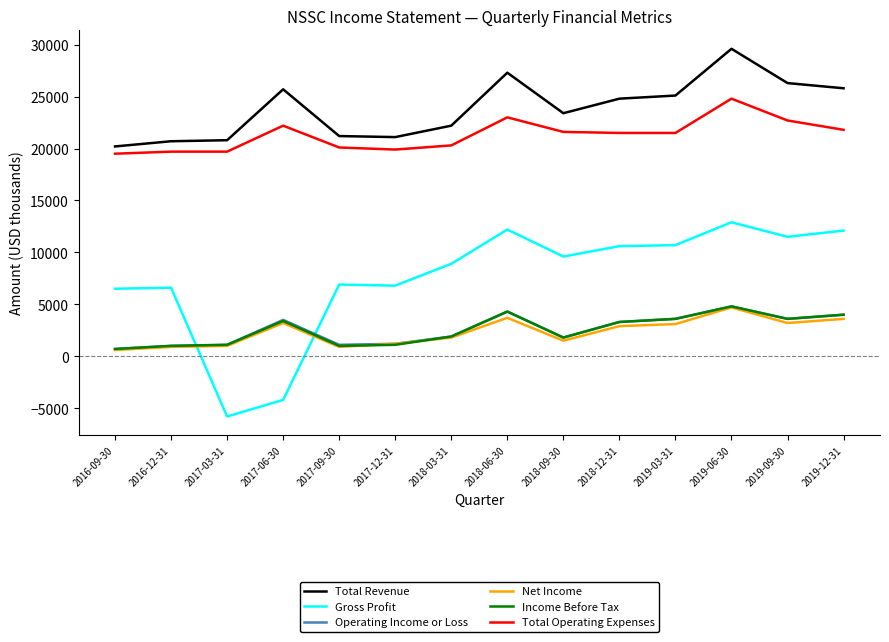

At which category does the chart reach its minimum across all series?

2017-03-31